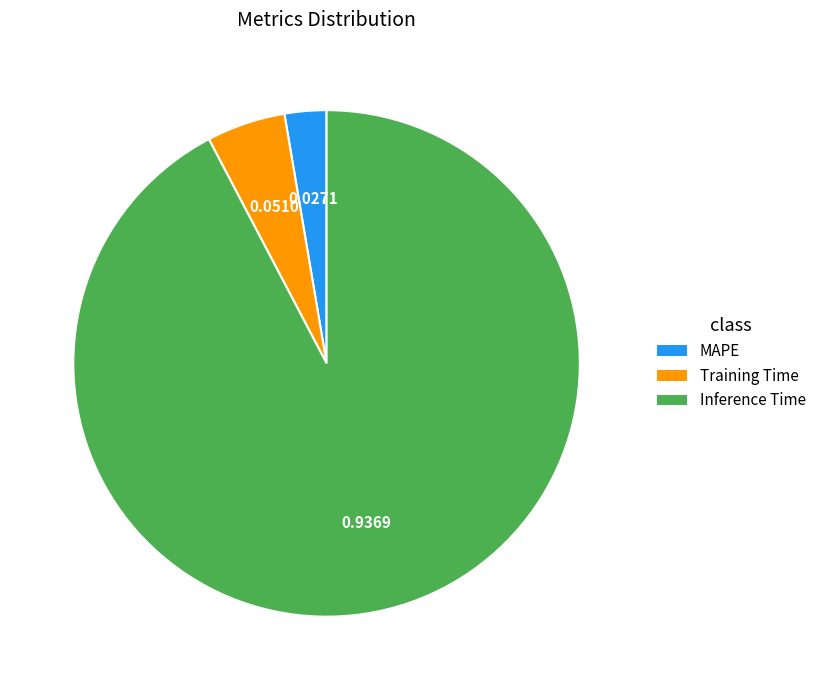

Is there any slice that represents more than half of the pie?

Yes